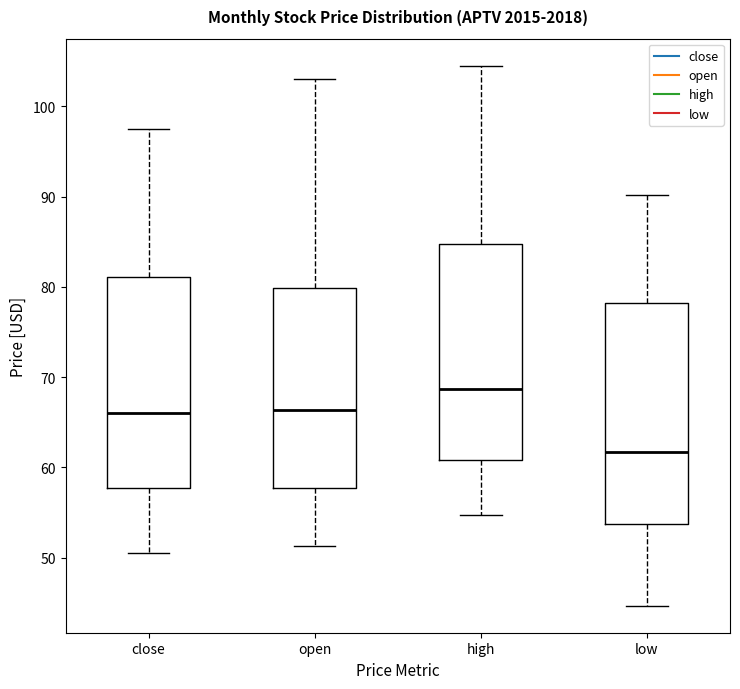

Reading left to right, transcribe this box plot: for each box, give where its median line is, the range the box spans, and where its two whiskers end, as read against the y-axis. The values are not printed on the chart, so give them approximately, as read against the axis.

close: median 66, box 58 to 81, whiskers 51 to 98
open: median 66, box 58 to 80, whiskers 51 to 103
high: median 69, box 61 to 85, whiskers 55 to 104
low: median 62, box 54 to 78, whiskers 45 to 90